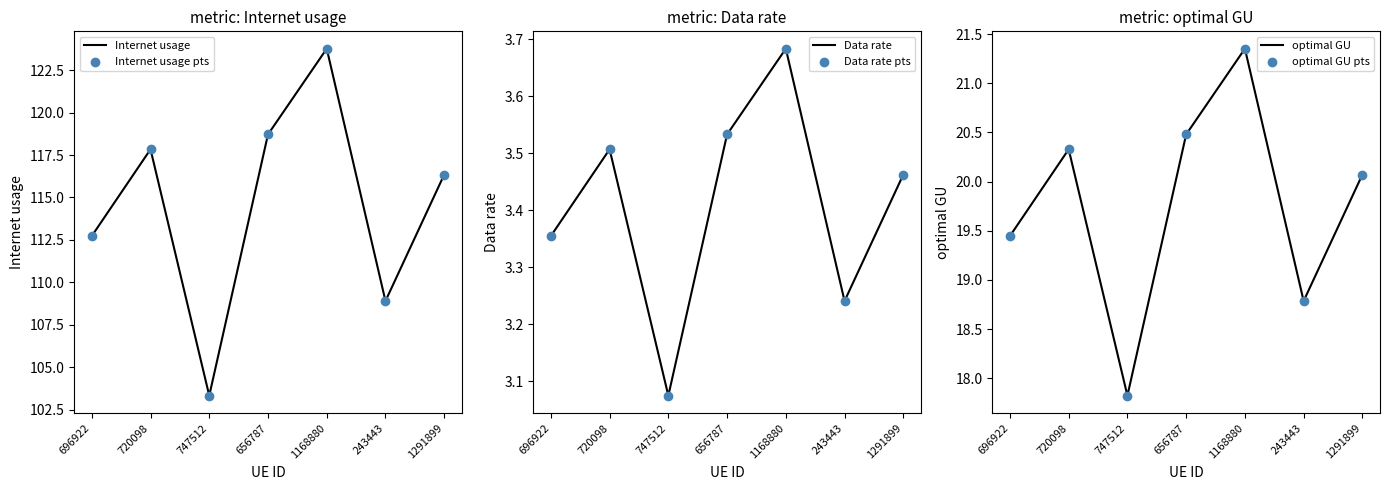

Which series has the largest total across all categories?

Internet usage